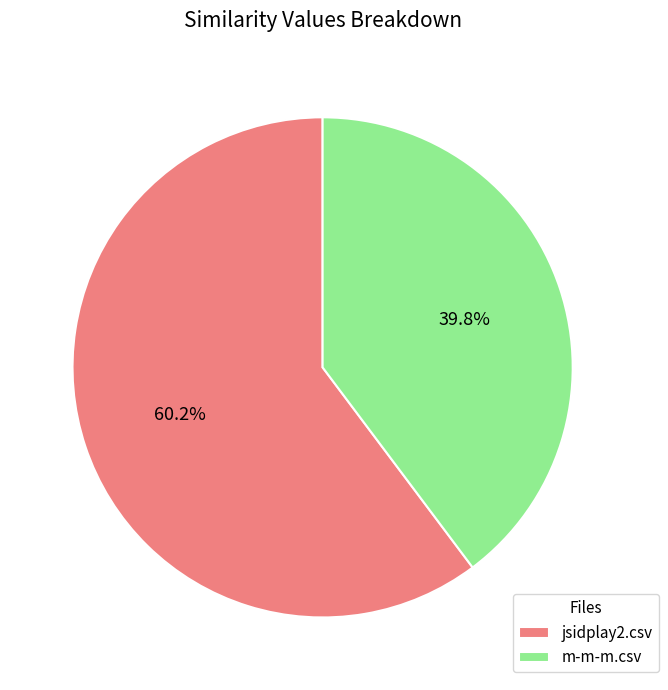

Does m-m-m.csv represent more than half of the total?

No